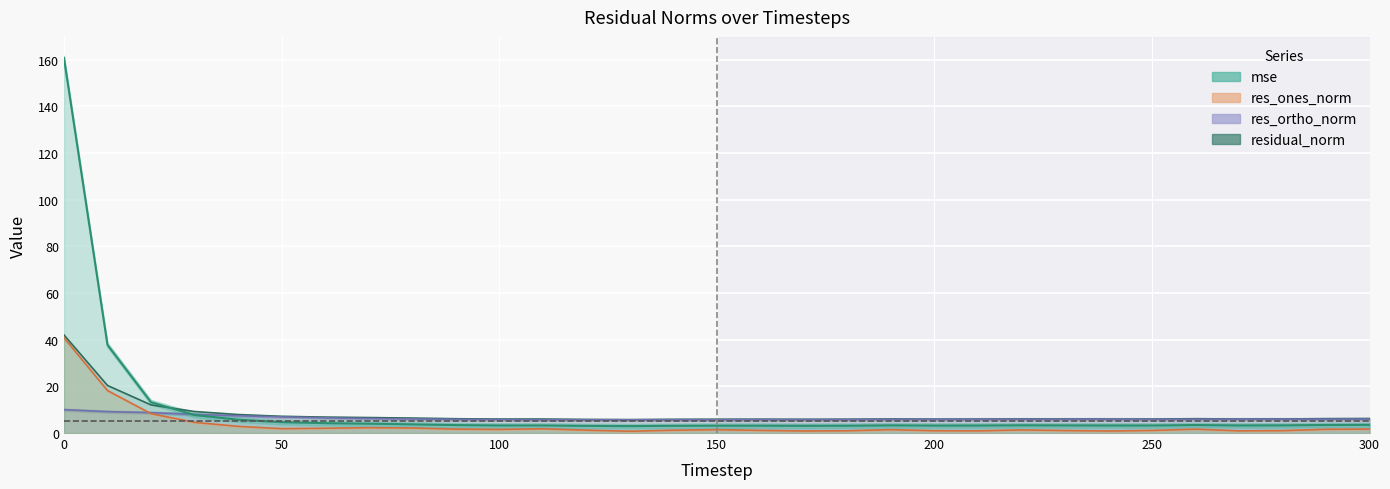

What is the highest value of the residual_norm series?

42.0